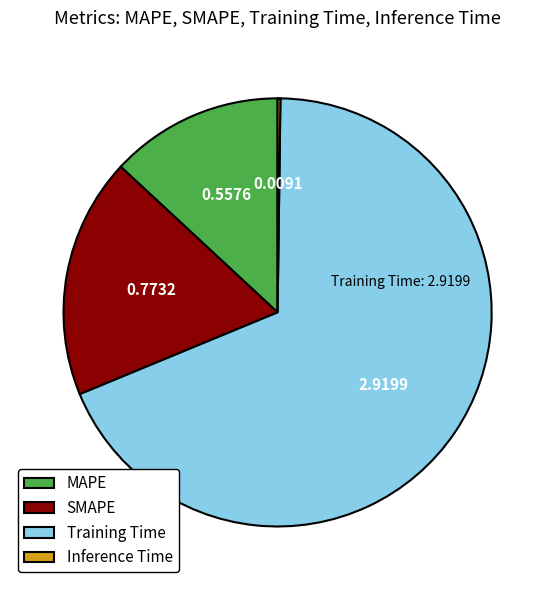

Which slice is the largest?

Training Time